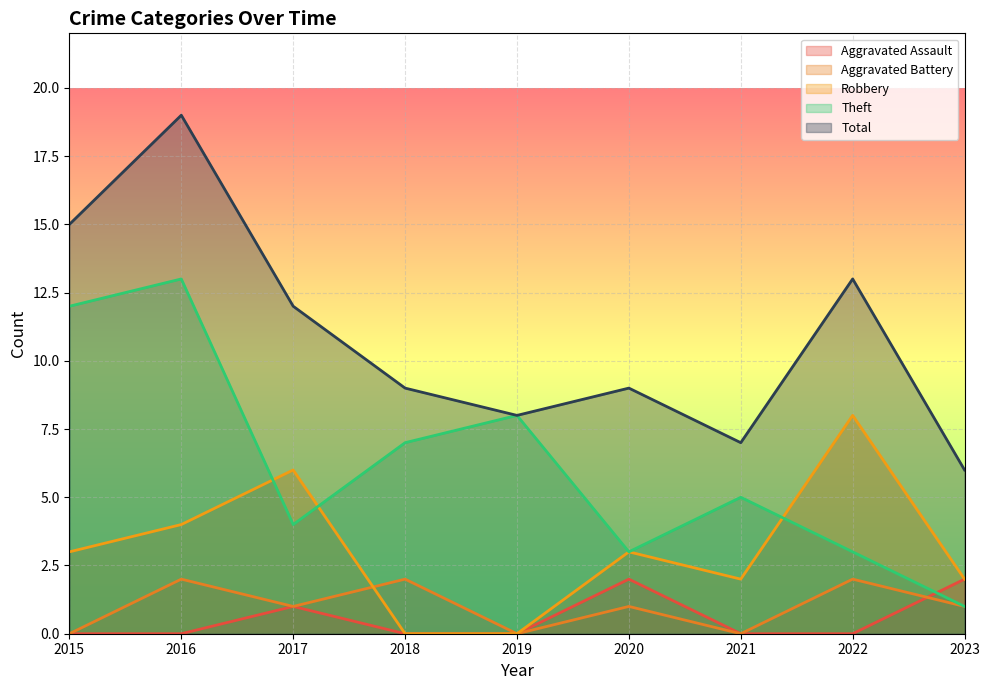

True or false: Aggravated Assault and Robbery intersect in this chart.

False